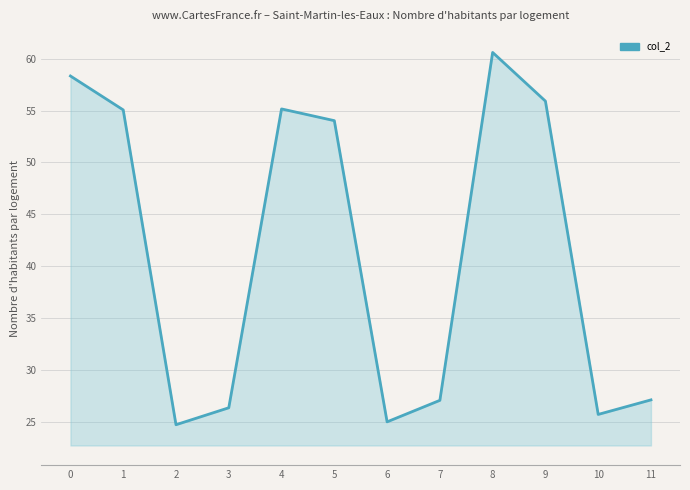

At which category does the data reach its first local valley?

2